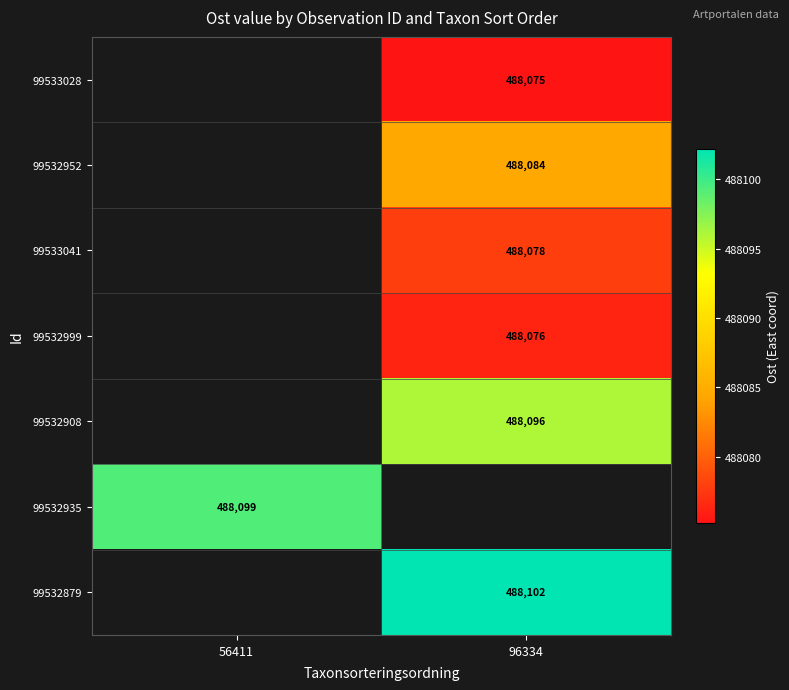

The value of 99533028 at 96334 is 185276.9. True or false?

False